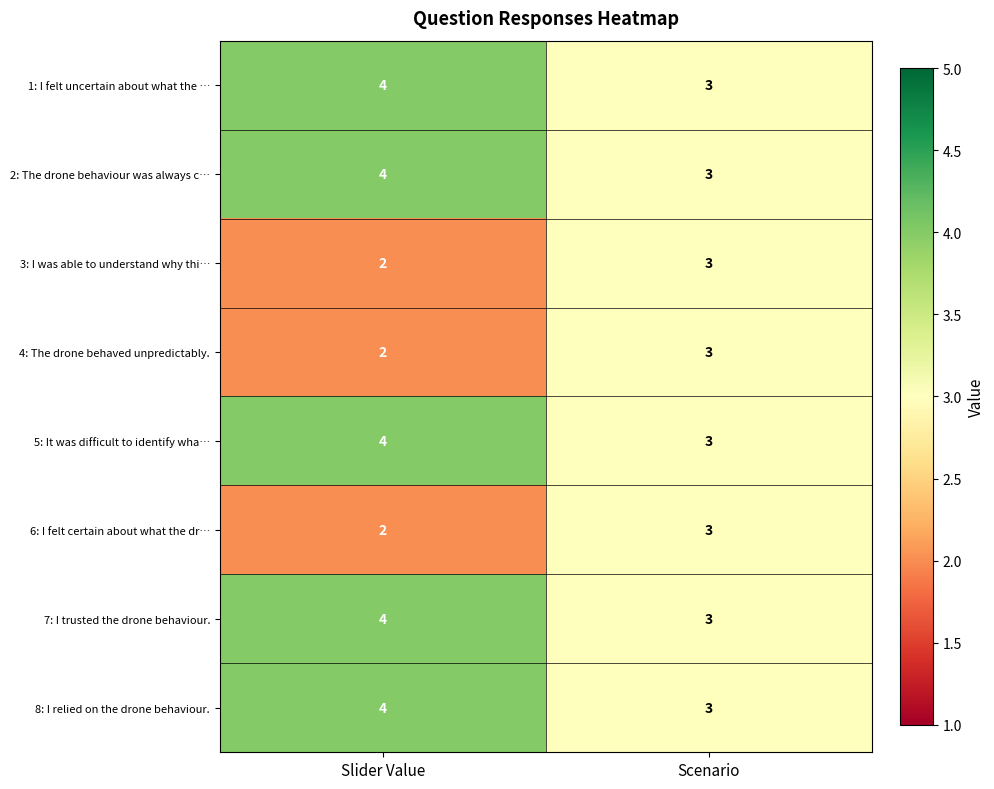

True or false: 6: I felt certain about what the dr… has a value of 2 at Slider Value.

True